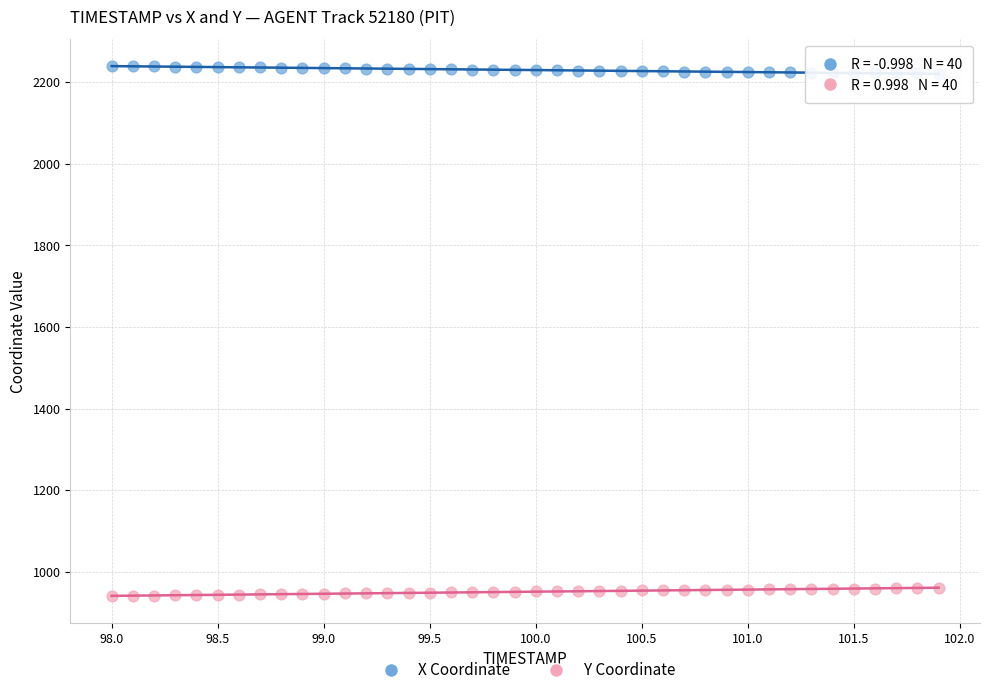

Which series reaches the maximum Y coordinate?

X Coordinate